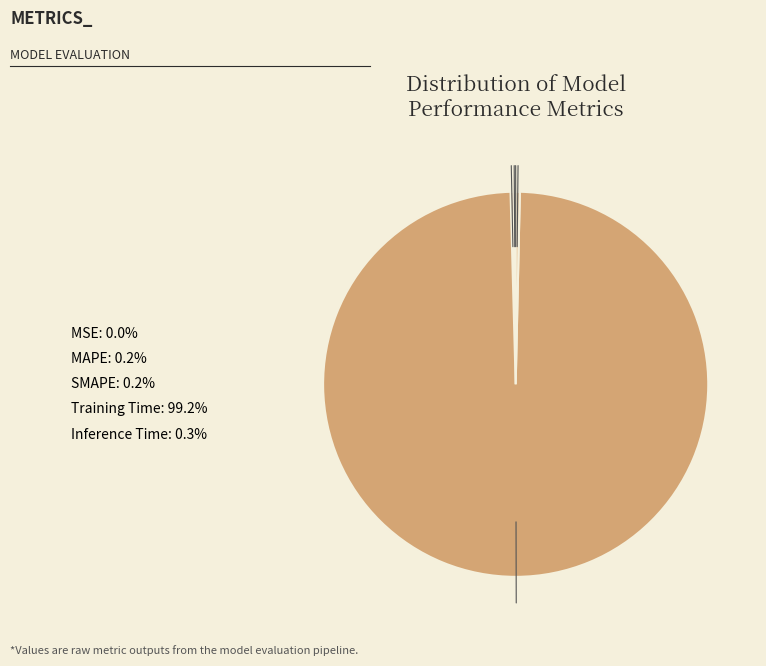

What is the largest slice in the pie chart?

Training Time